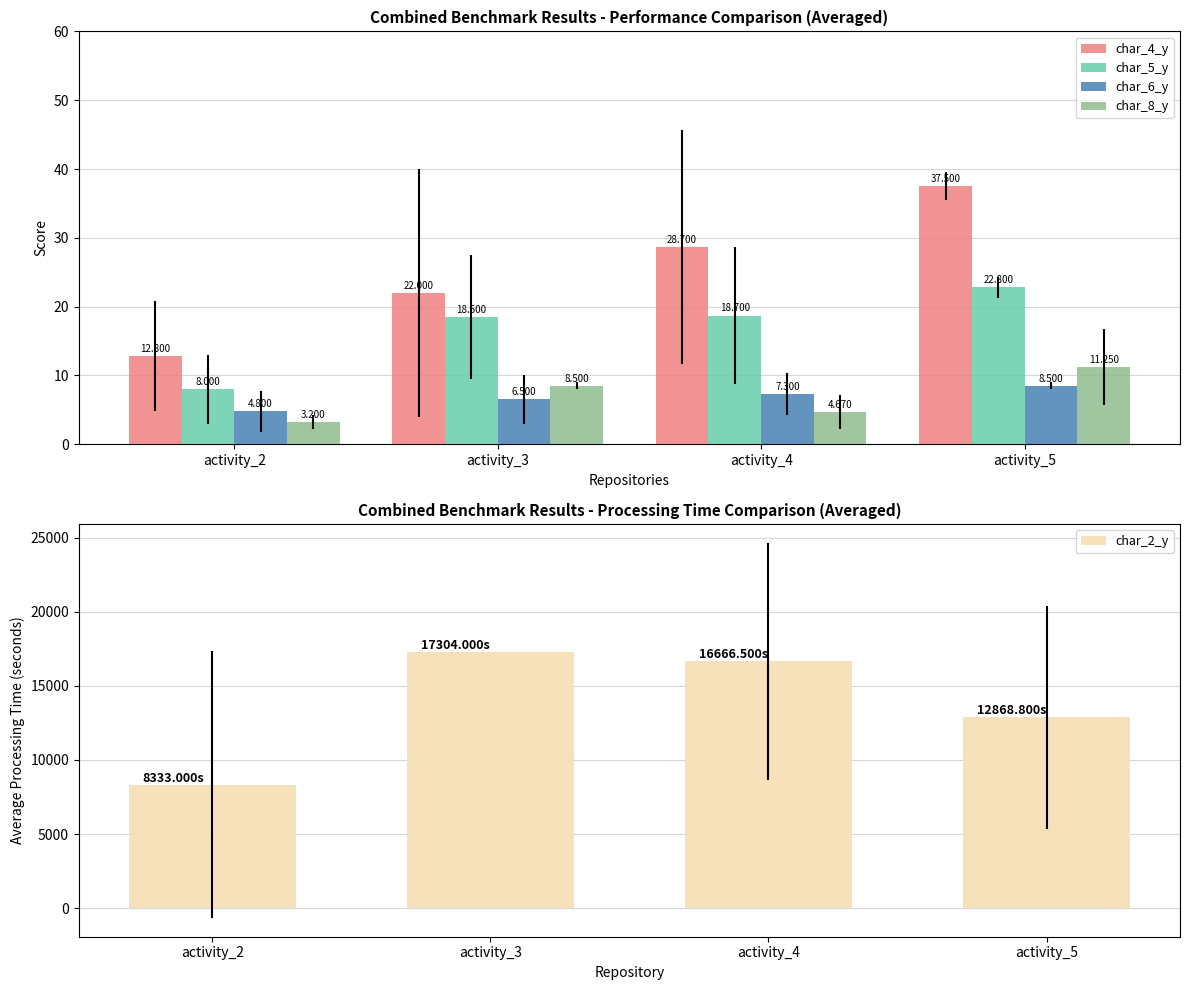

Read the char_4_y value at activity_2.

12.8